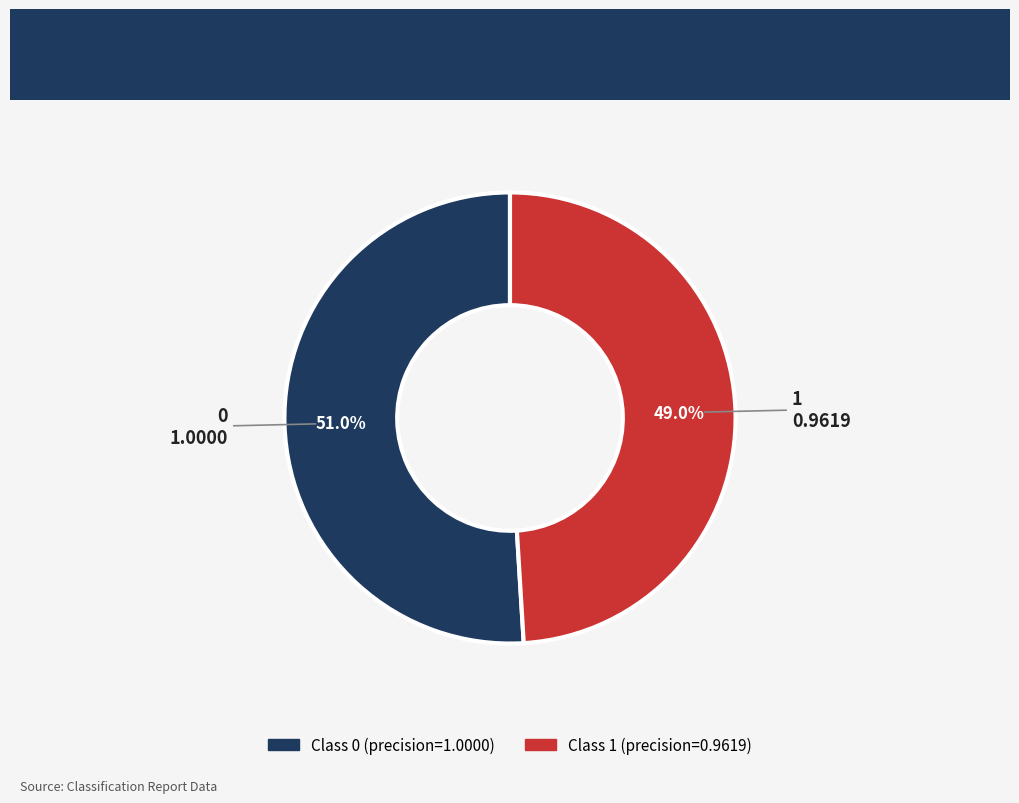

What is the smallest slice in the pie chart?

1